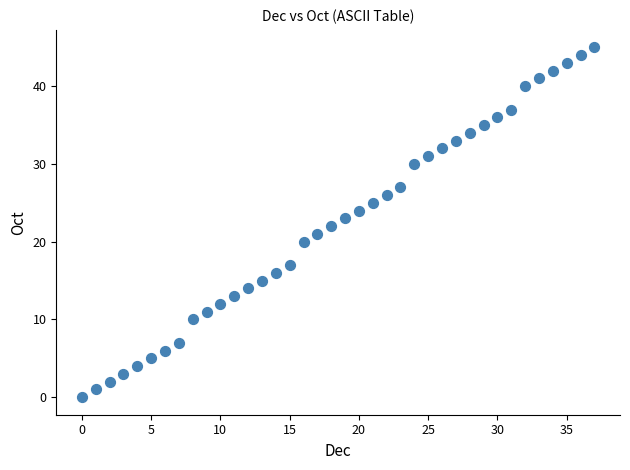

What is the range of Y values (max minus min)?

45